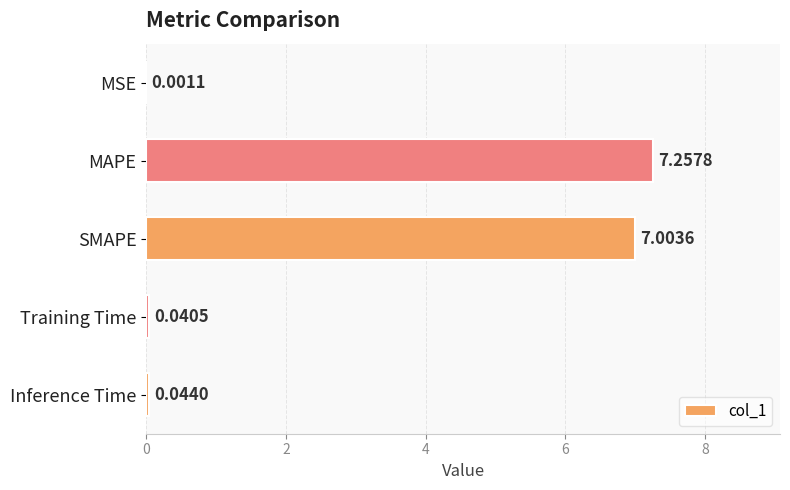

What is the average value?

2.9